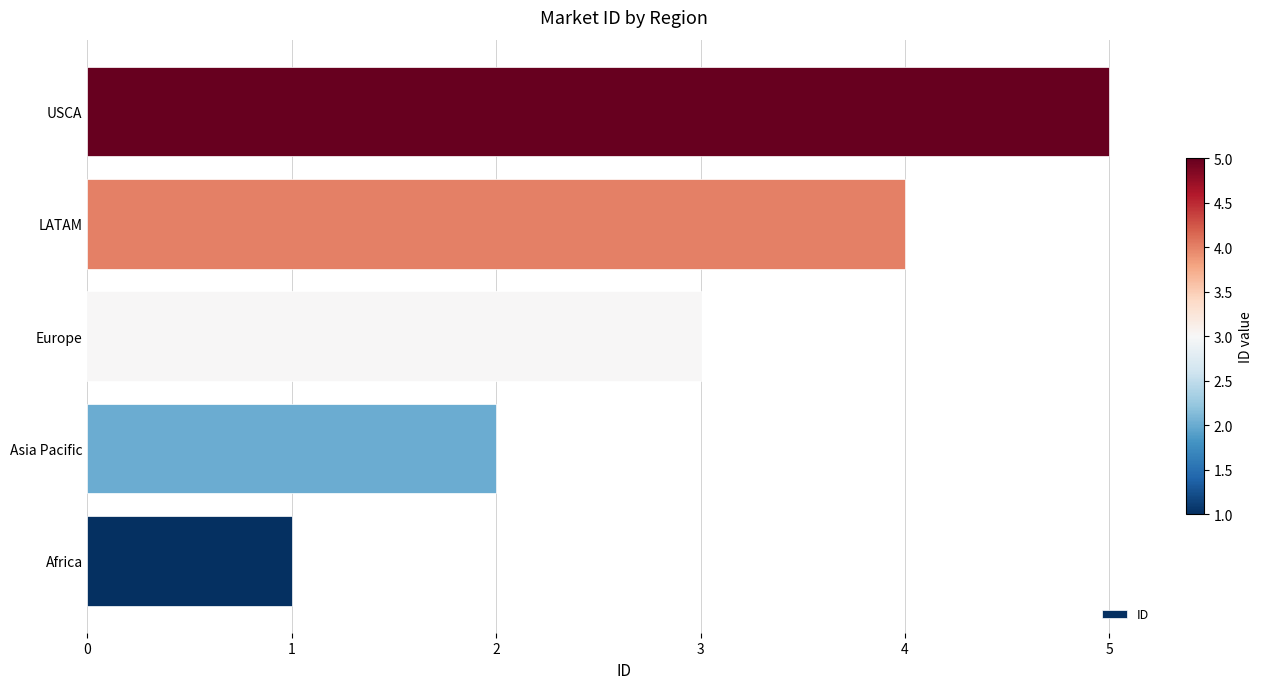

The value at Africa is 1. True or false?

True